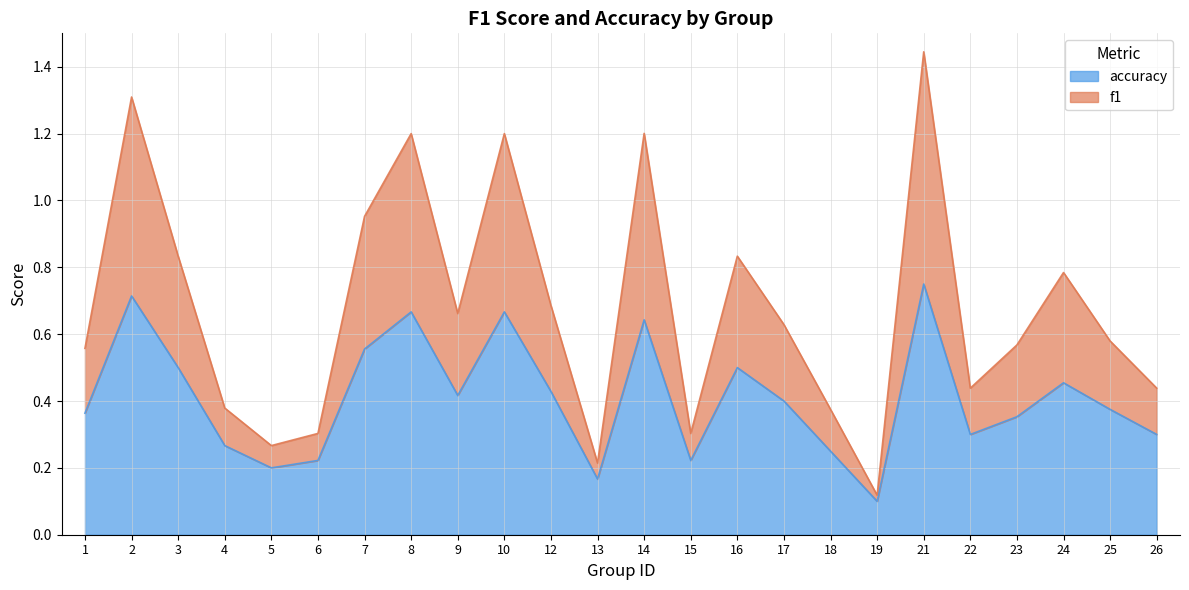

How many accuracy values are between 0 and 1?

24